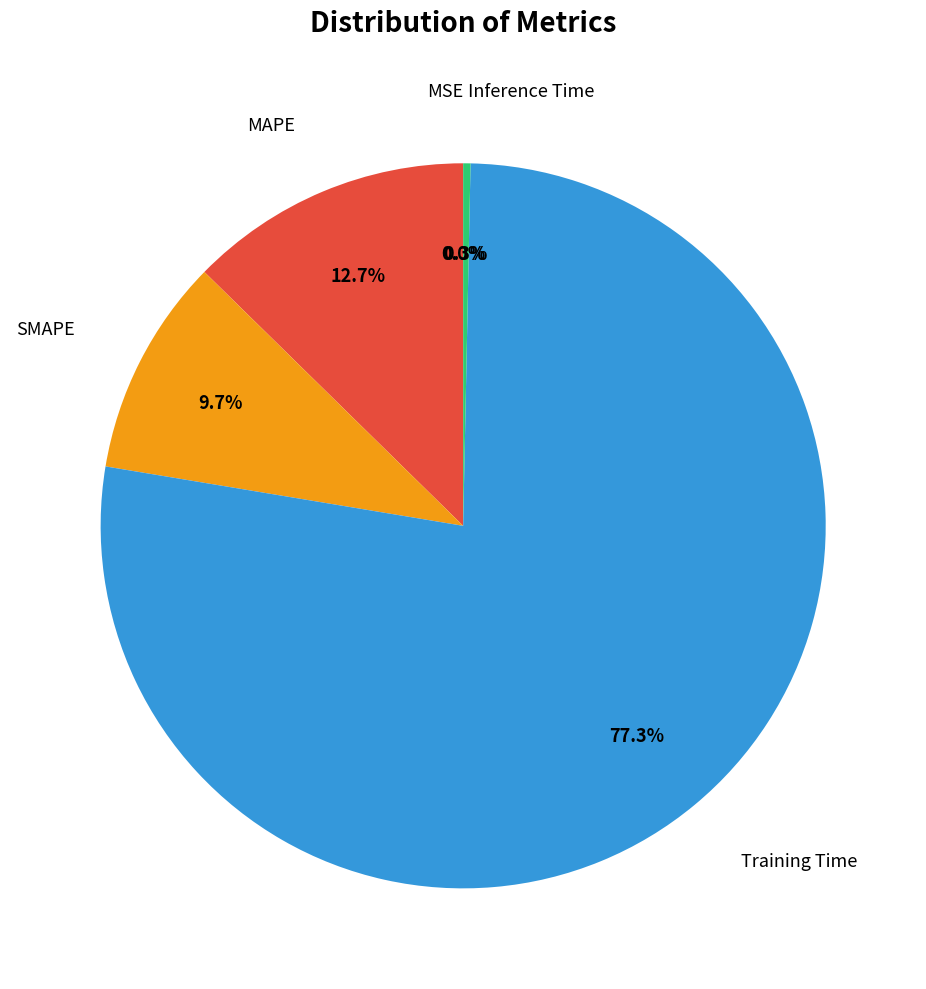

Does any single category account for the majority?

Yes